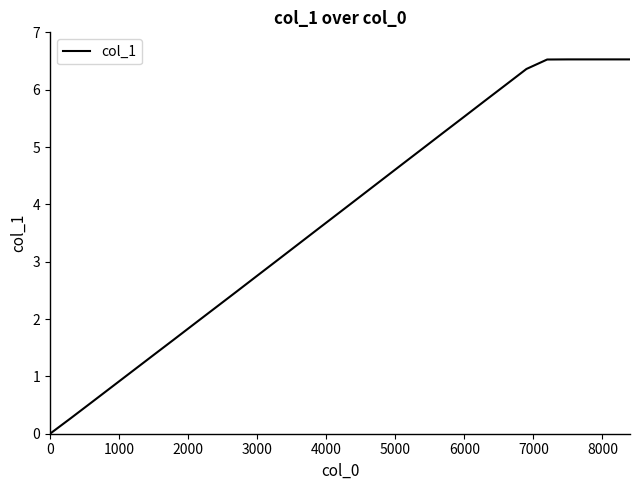

Does the chart display data point markers on the line(s)?

No